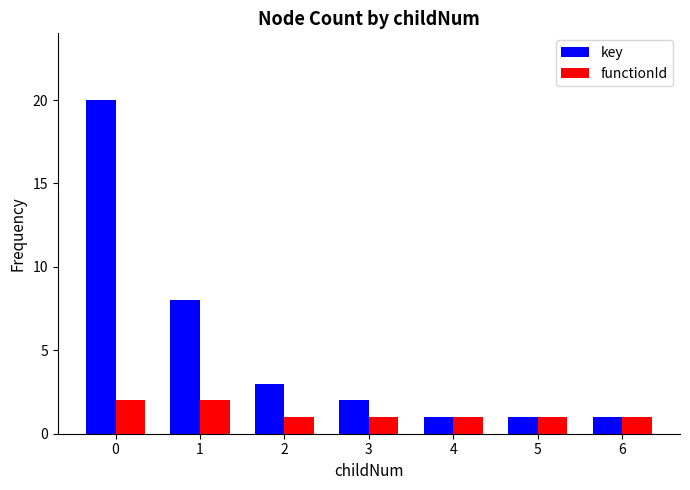

What is the value of the key bar at the 7th from the left?

1